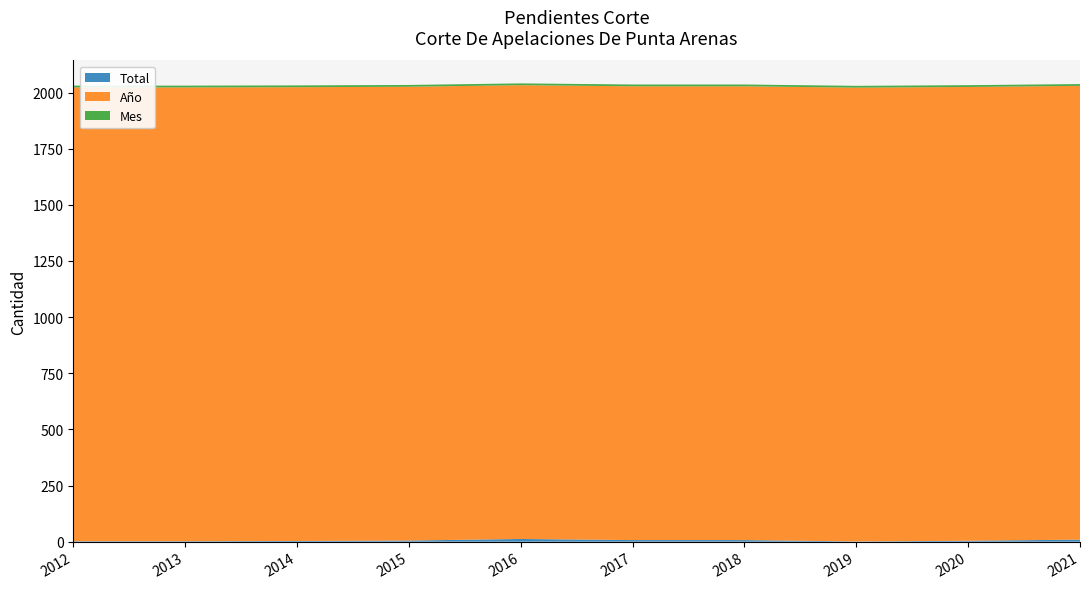

Reading left to right, what are all the values shown in this chart?

Total: 2	2	3	5	7	7	12	7	4	9	1
Año: 2021	2021	2021	2021	2021	2021	2021	2021	2021	2021	2021
Mes: 8	8	8	8	8	8	8	8	8	8	8